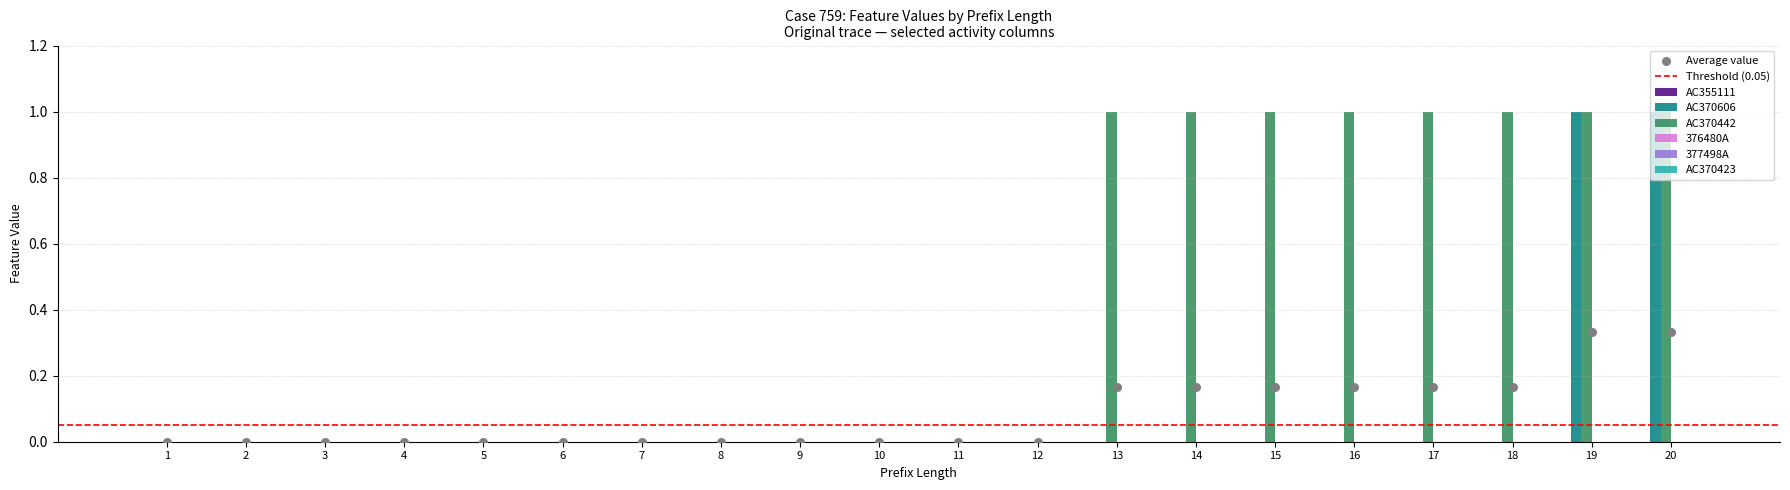

At how many categories does at least one series exceed 0?

8